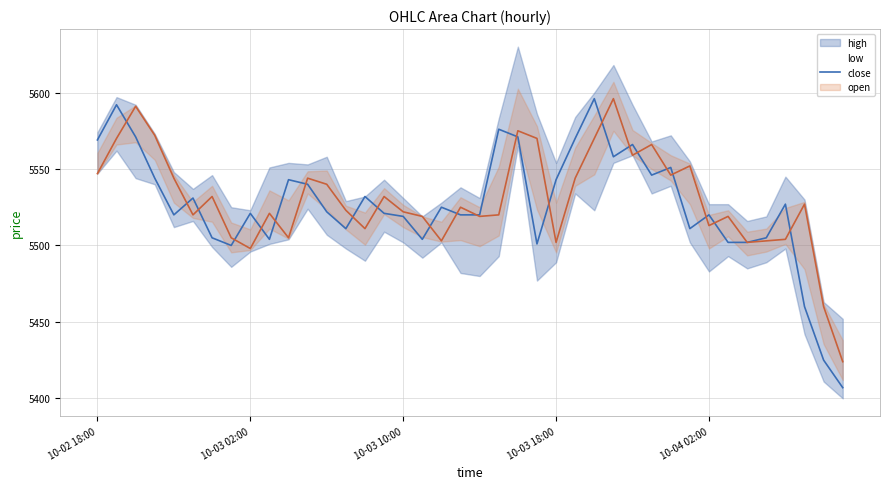

What is the sum of the values at 6 and 14?

11037